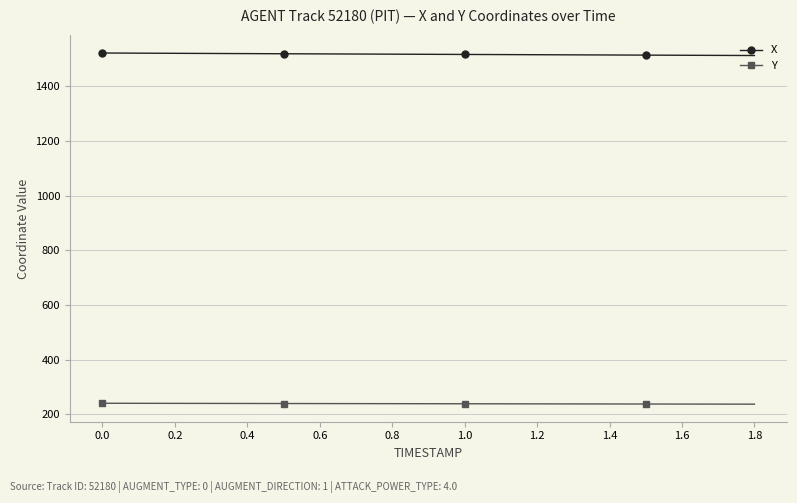

What is the value of the Y point at the 2nd from the left?

240.3